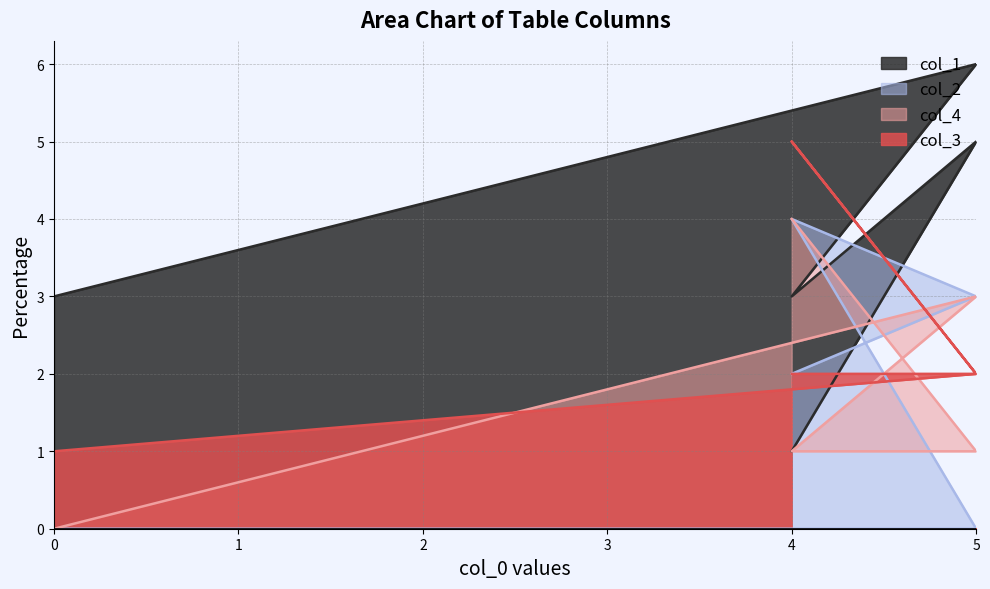

At which category is the sum across all series the highest?

4